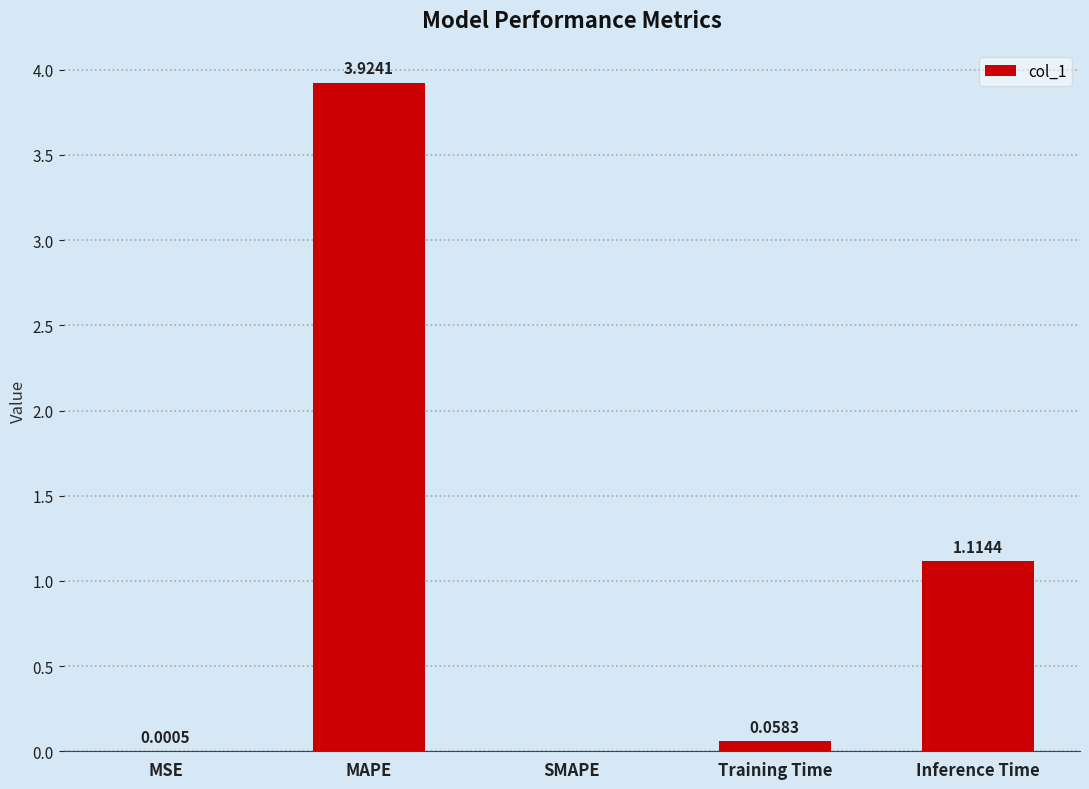

At which label is the value closest to 1?

Inference Time